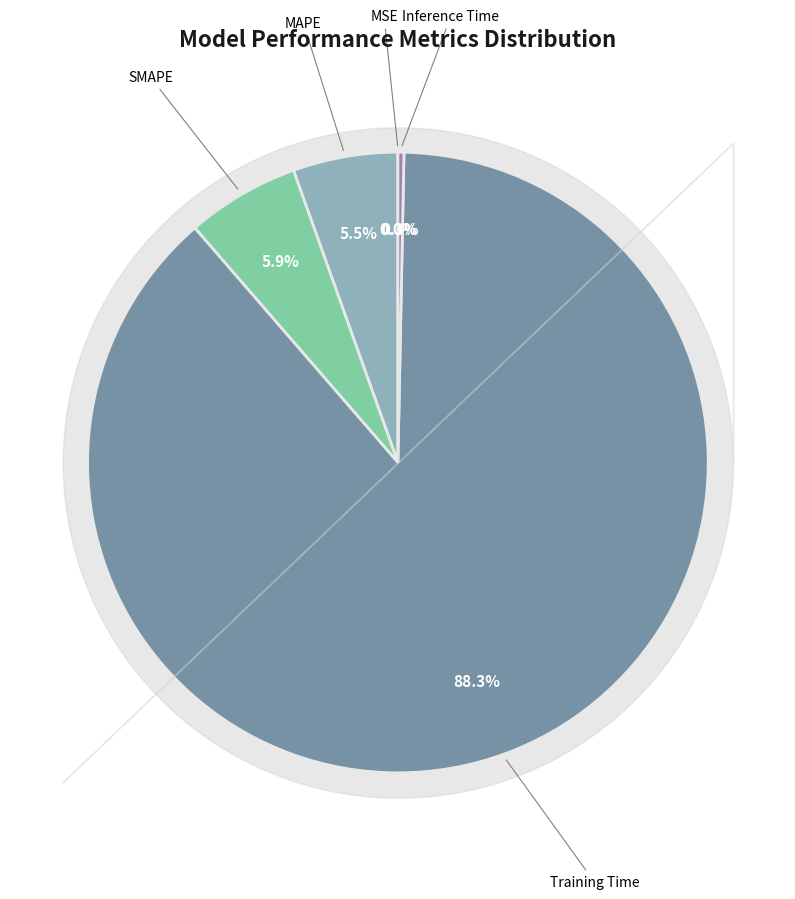

Is the sum of MAPE and Training Time greater than half?

Yes